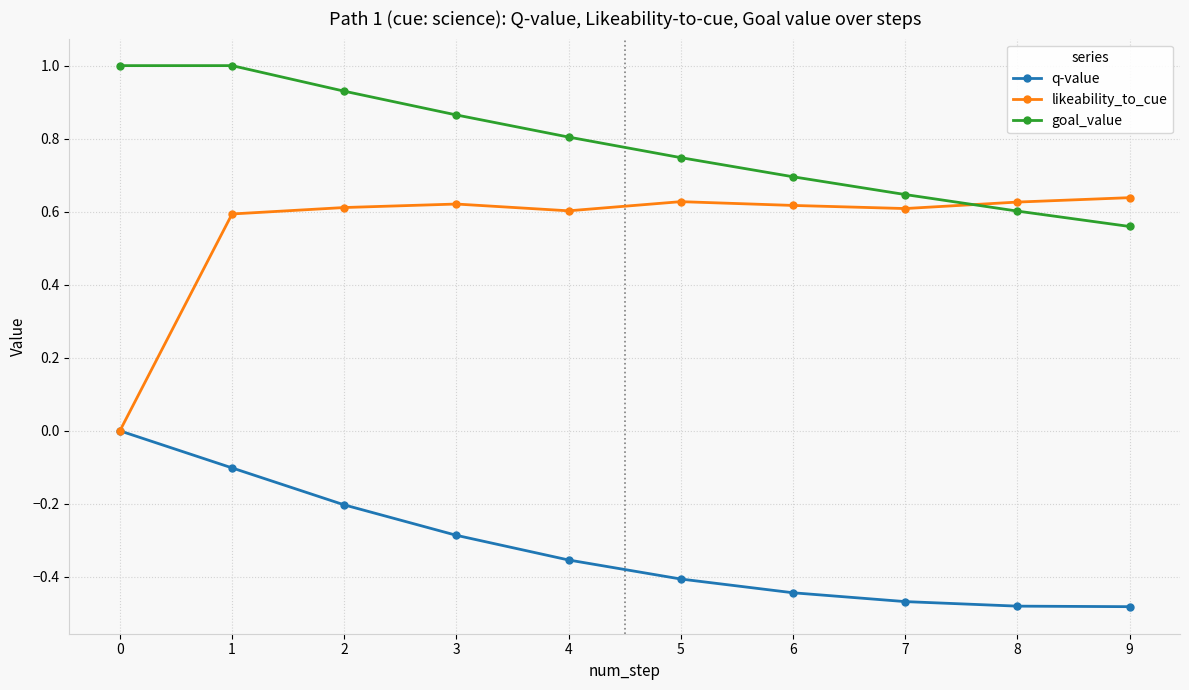

The likeability_to_cue series shows 1.0 at 7. True or false?

False